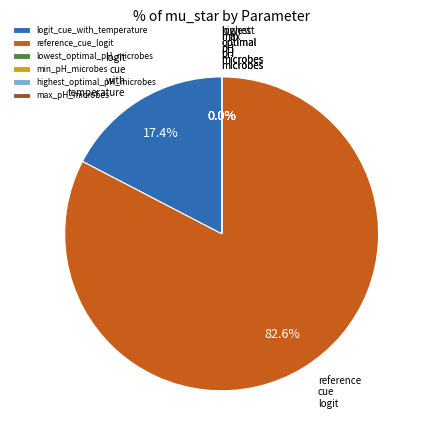

Which slice represents more than half of the pie?

reference_cue_logit